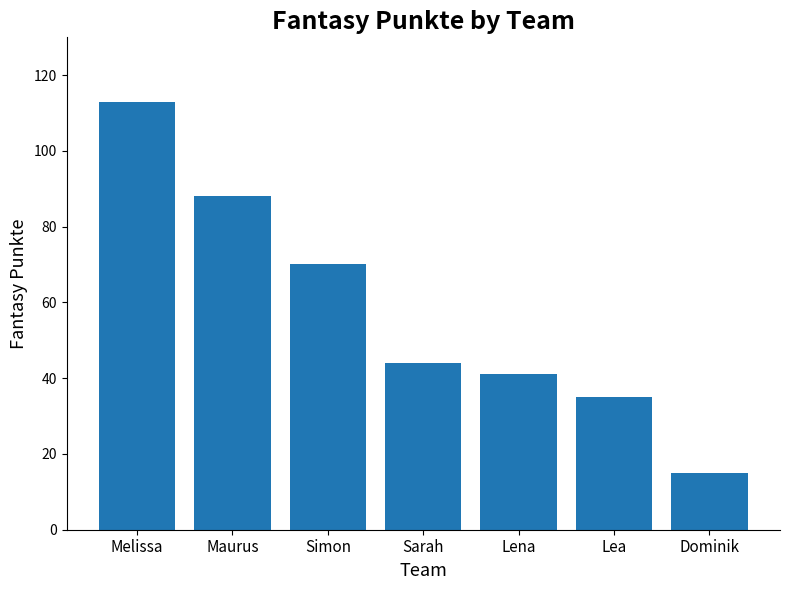

What is the label of the 5th bar from the right?

Simon